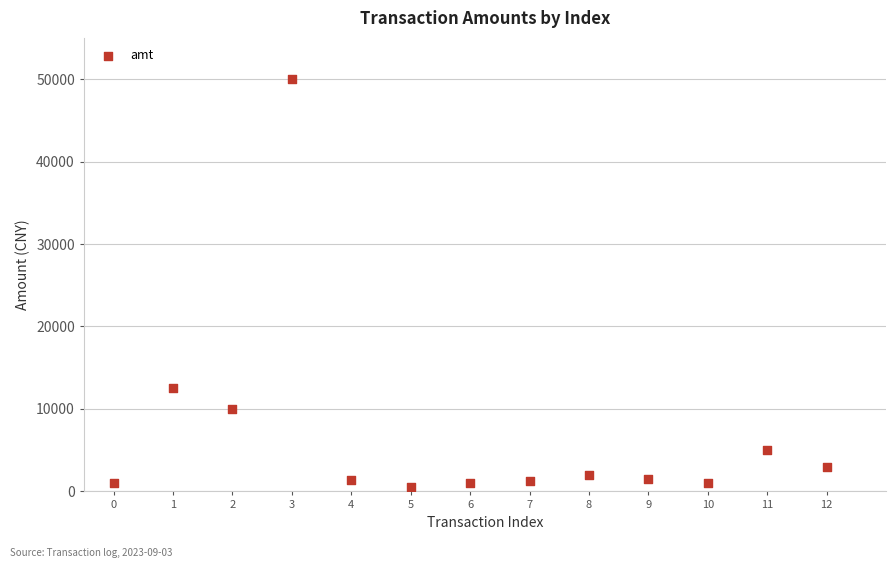

What Y value in the scatter plot is closest to 25249?

12500